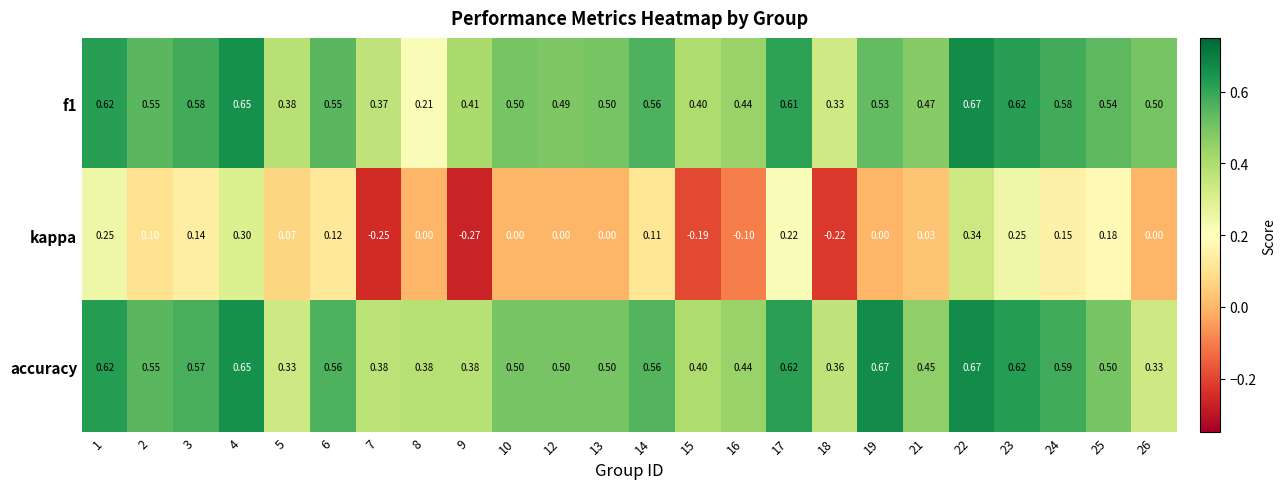

Between 12 and 24, which series saw the biggest shift?

kappa